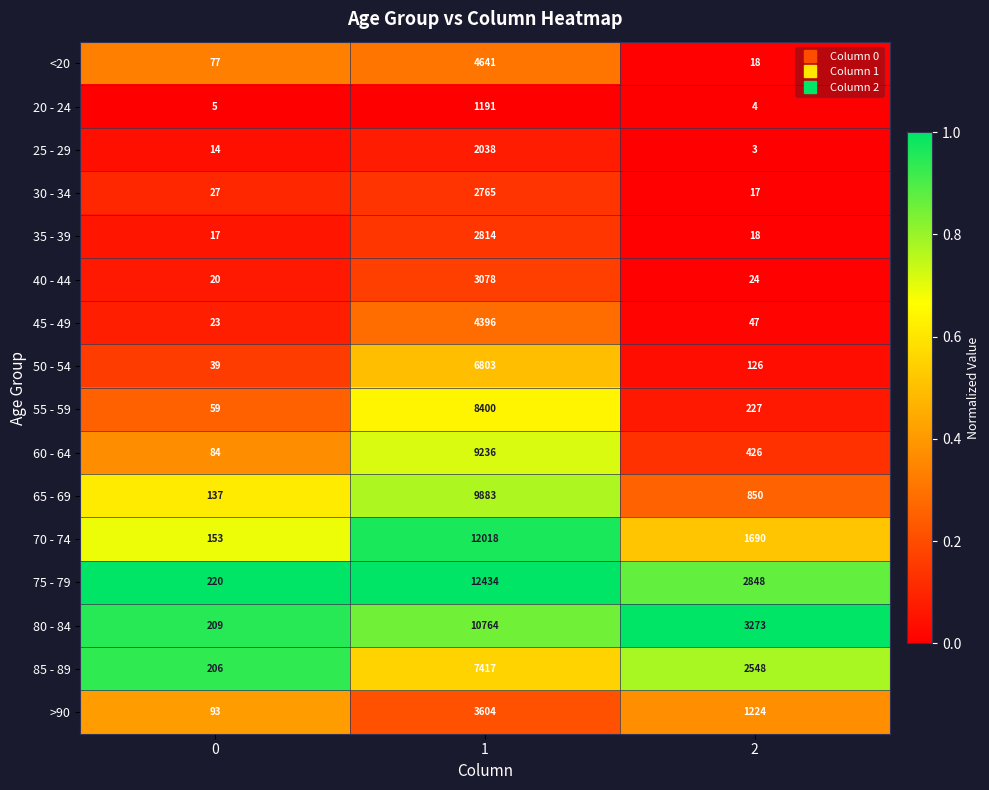

Is it true that 30 - 34 equals 17 at 2?

True